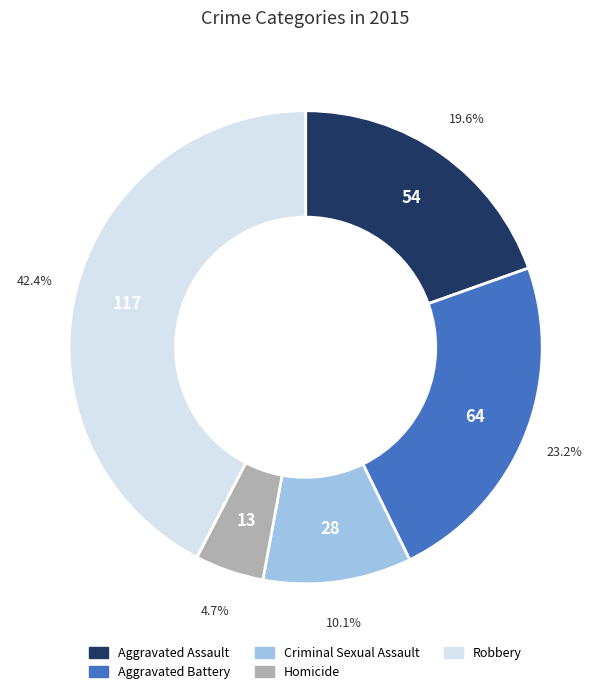

True or false: Aggravated Battery accounts for 30% of the total.

False